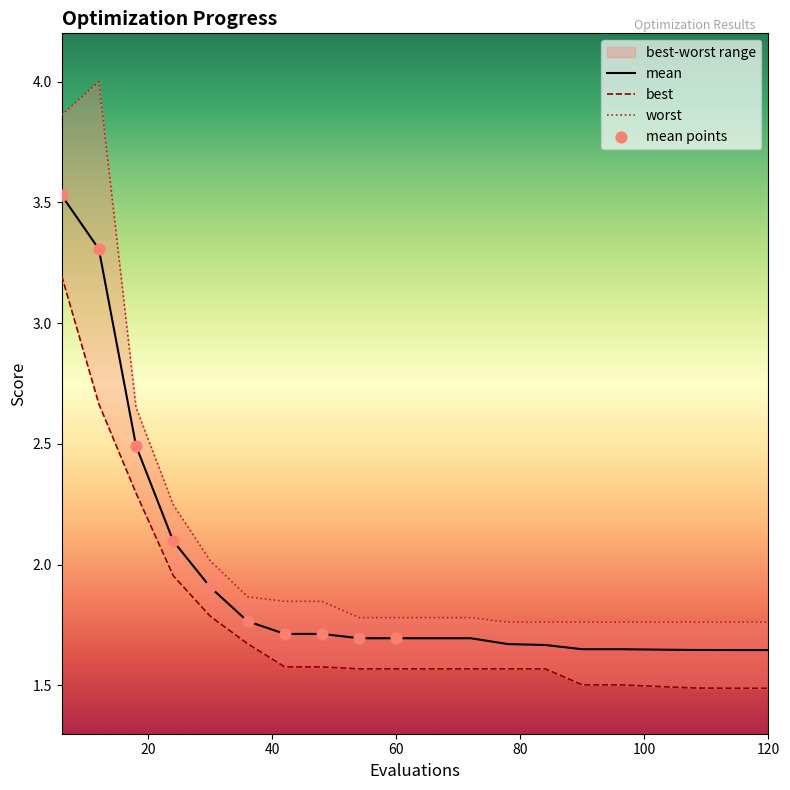

At which category is the sum across all series the highest?

6